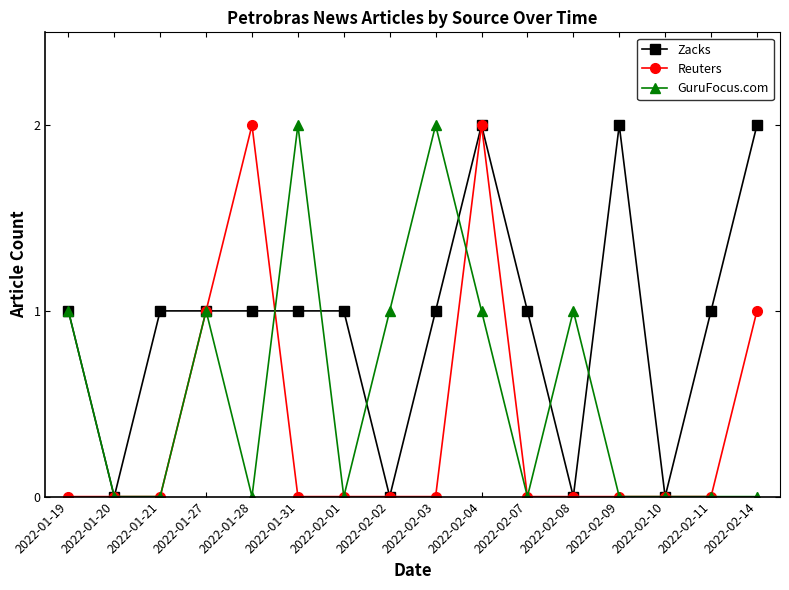

Where is the first local maximum for GuruFocus.com?

2022-01-27